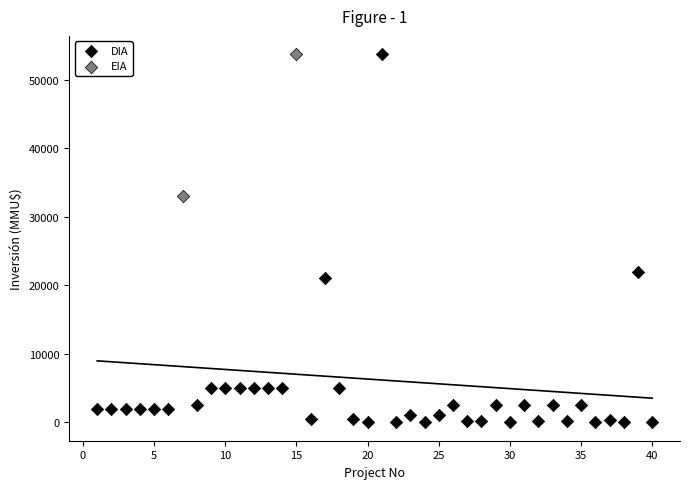

What are all the series names shown in the legend?

DIA, EIA